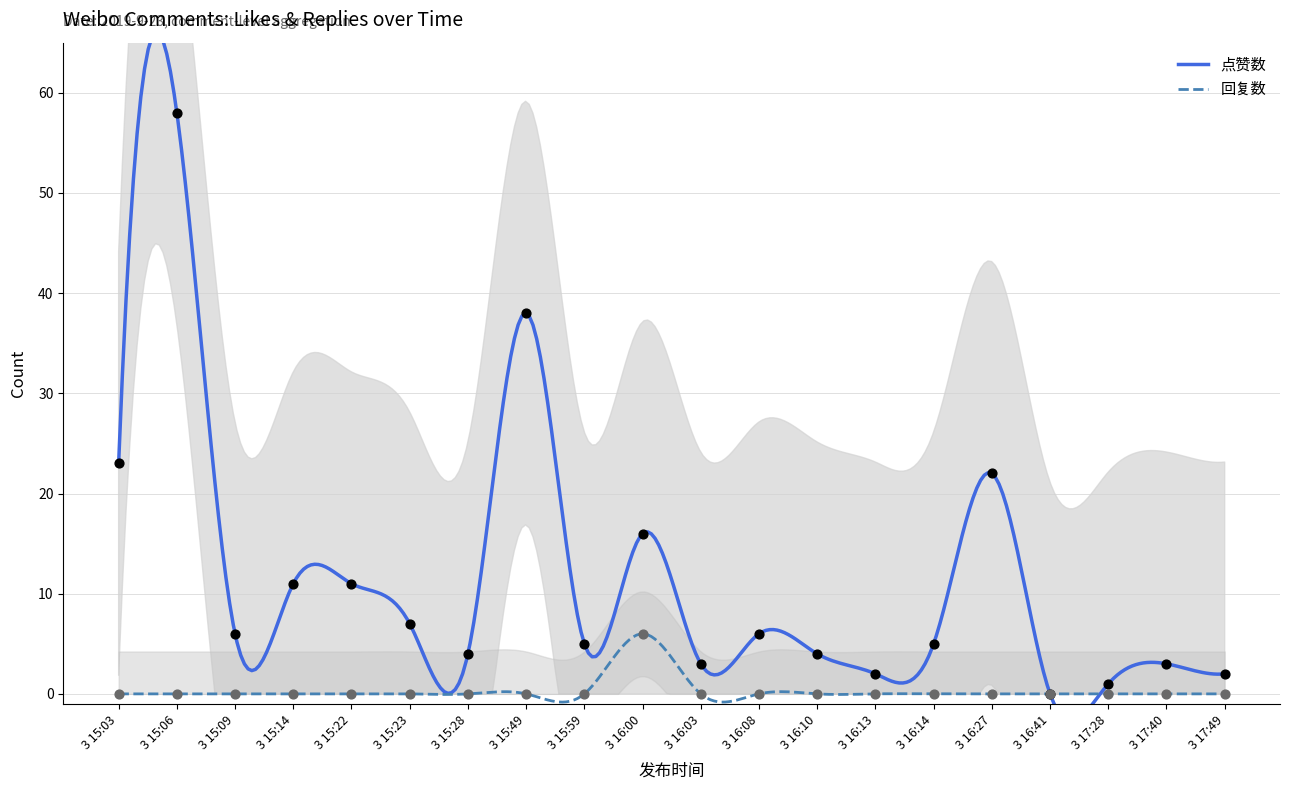

Which series contains the lowest Y value?

点赞数